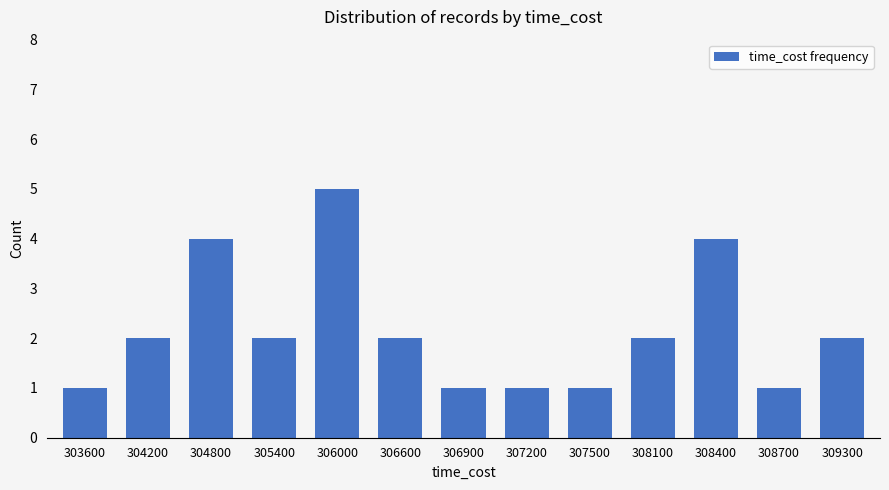

What value does the data have at 304200?

2